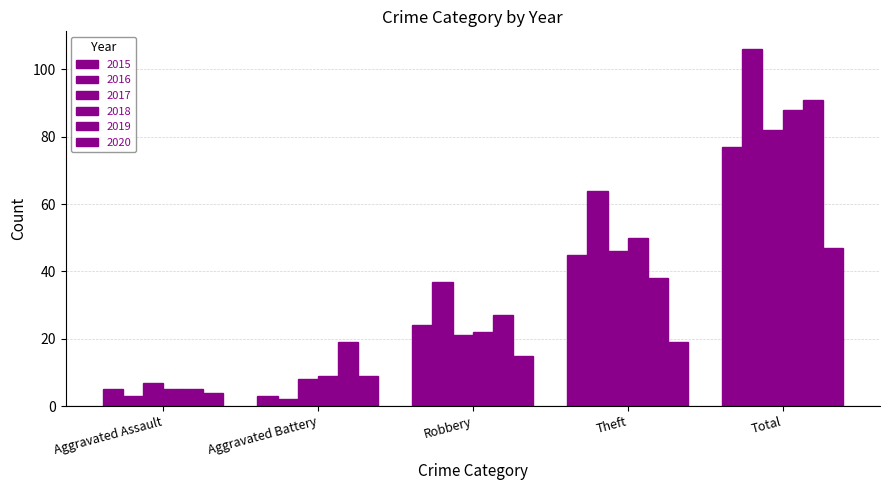

At which category does the chart reach its peak across all series?

Total